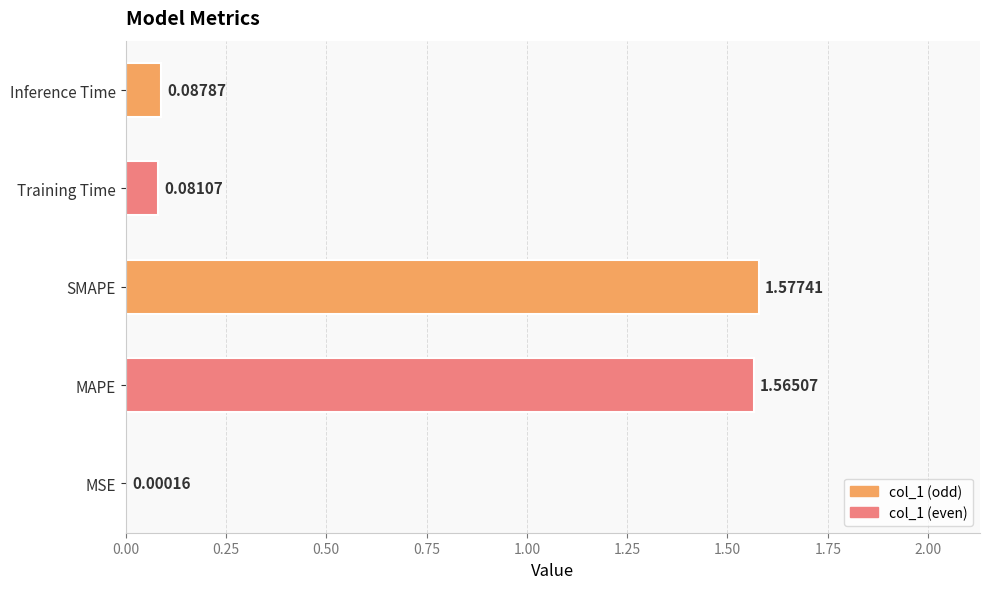

At which label is the value closest to 0?

MSE